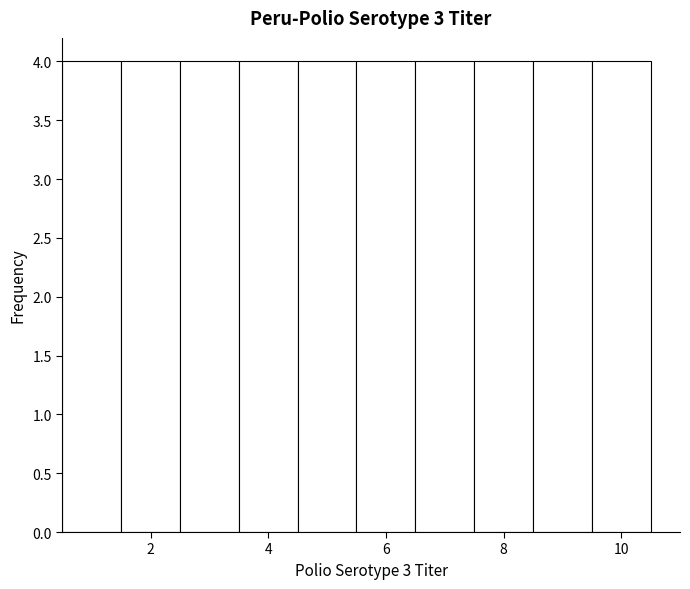

What is the height of the bar covering 4.5 to 5.5 on the x-axis? Neither the bar edges nor the heights are printed on the chart, so give them approximately, as read against the axes.

4